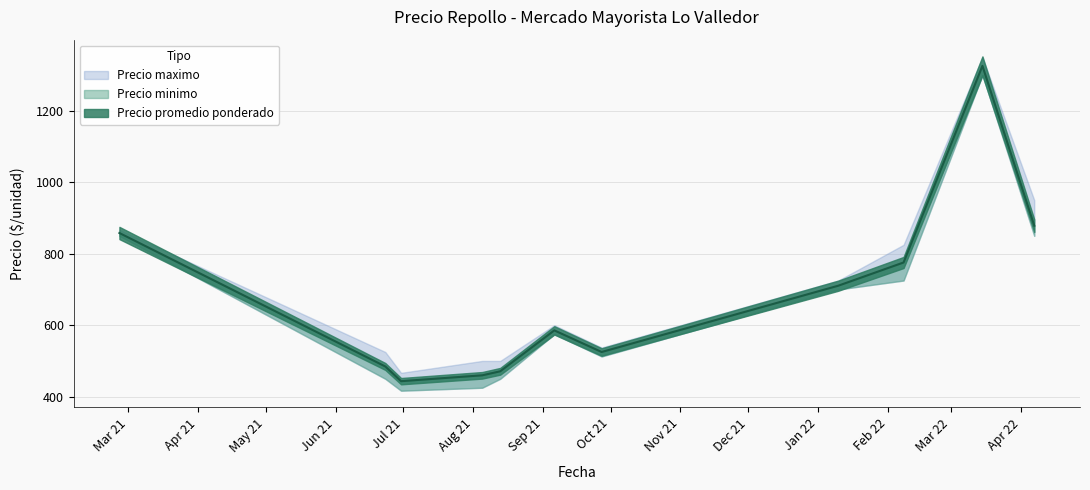

What are all the series names shown in the legend?

Precio minimo, Precio promedio ponderado, Precio maximo